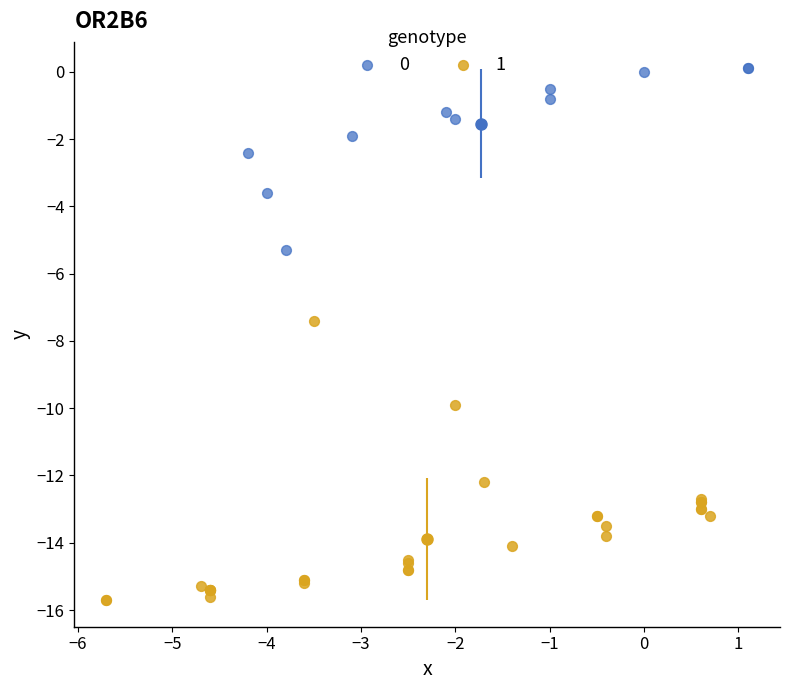

Which series contains the highest Y value?

0